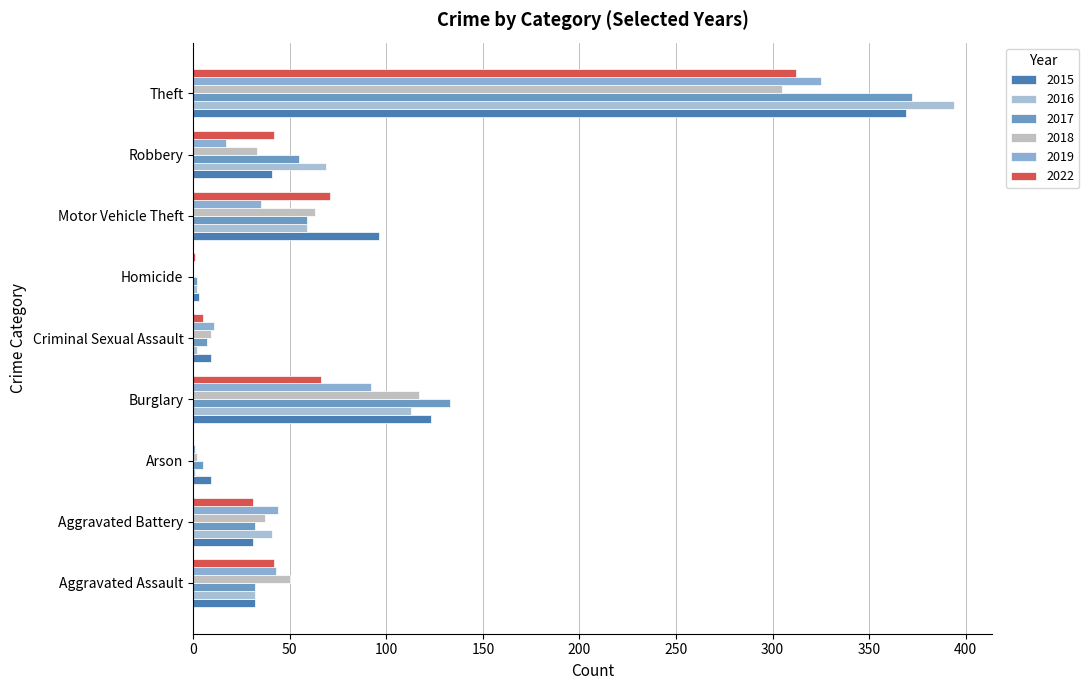

How many distinct data groups are displayed?

6